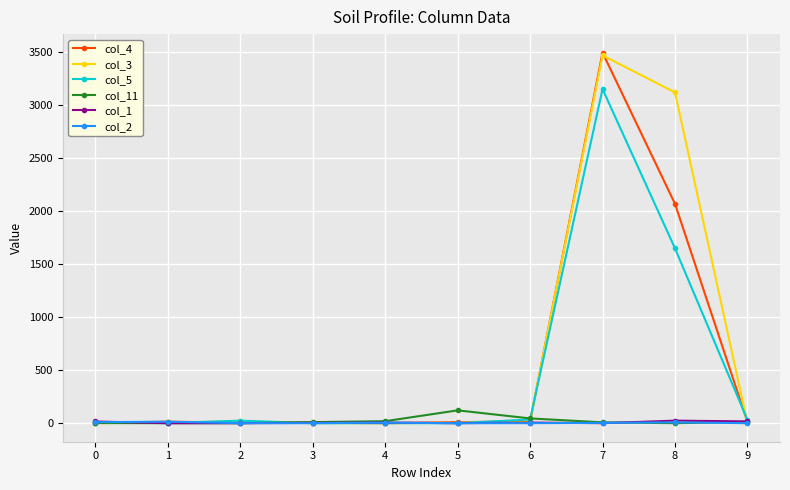

At which category is the sum across all series the highest?

7